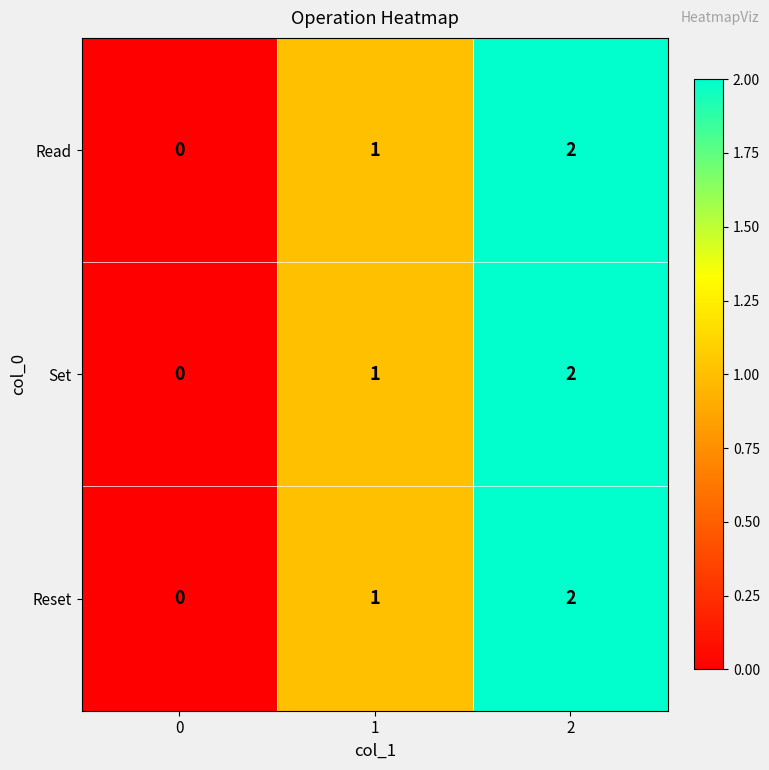

Is it true that Read equals -1 at 0?

False